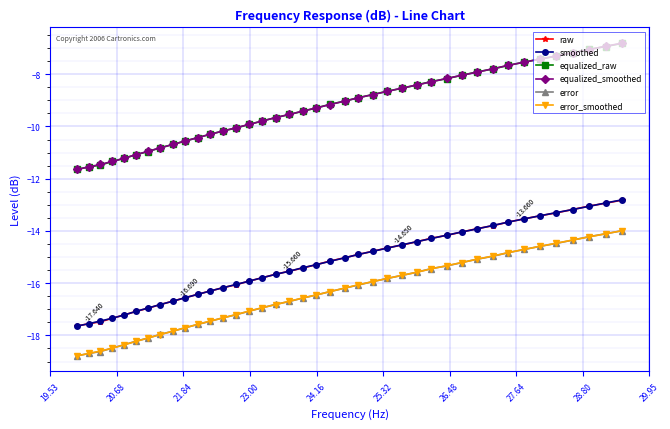

What is the lowest value of the equalized_raw series?

-11.6